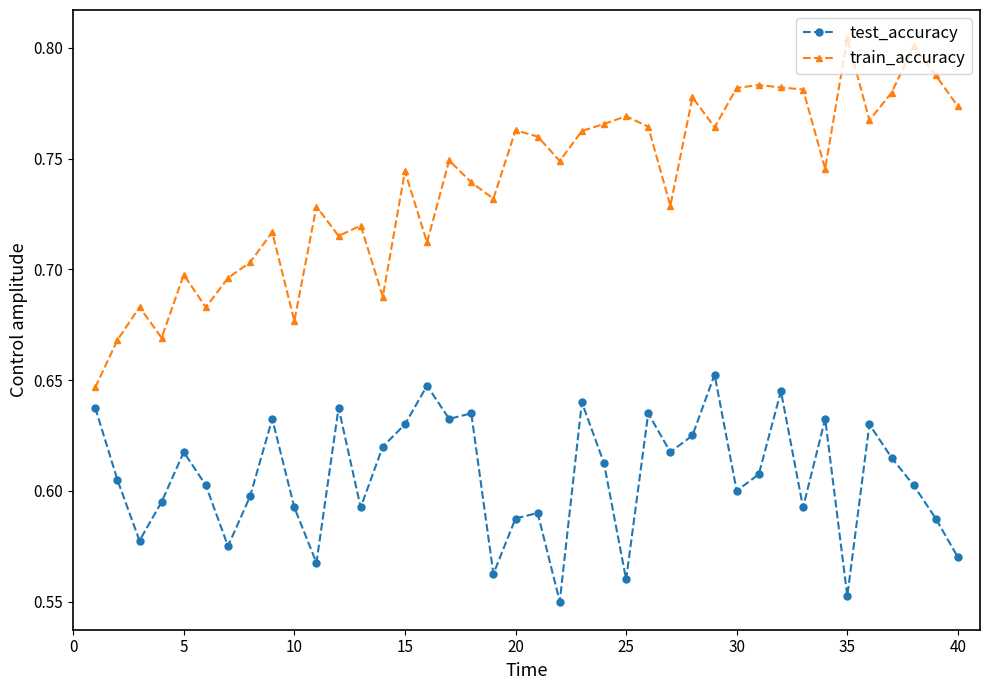

True or false: train_accuracy and test_accuracy intersect in this chart.

False